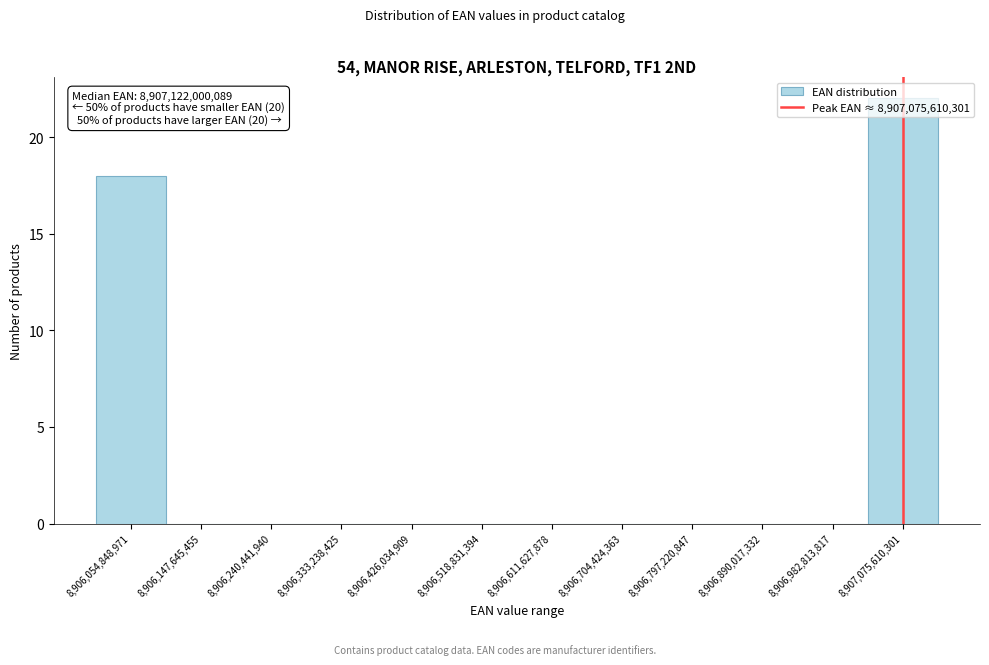

Over which range of the x-axis is the bar tallest?

8907030000000 to 8907120000000